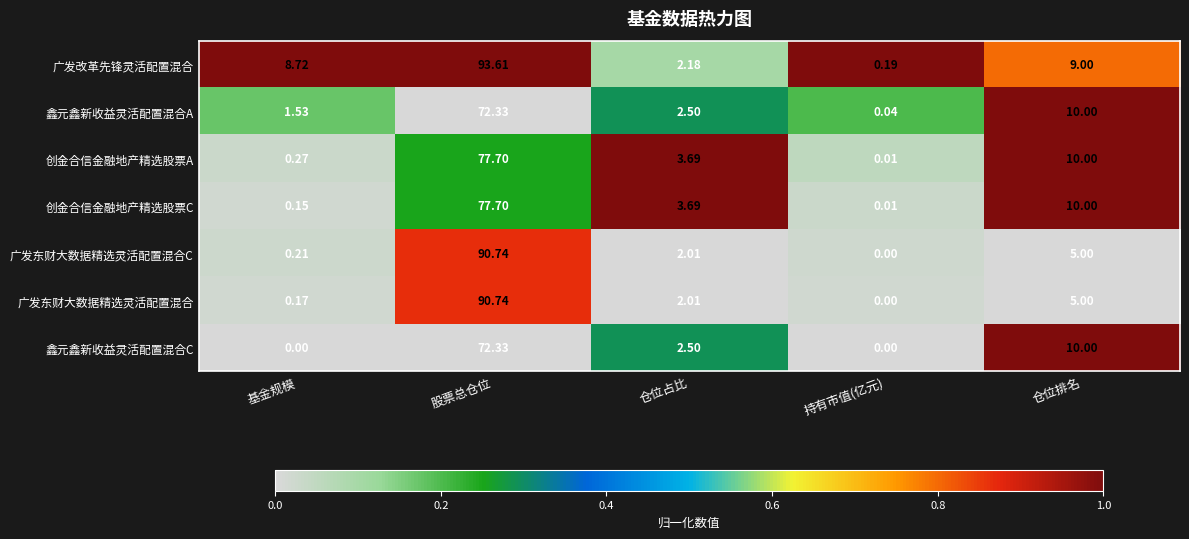

Is the value of 广发改革先锋灵活配置混合 at 基金规模 greater than the value of 广发东财大数据精选灵活配置混合 at 股票总仓位?

No